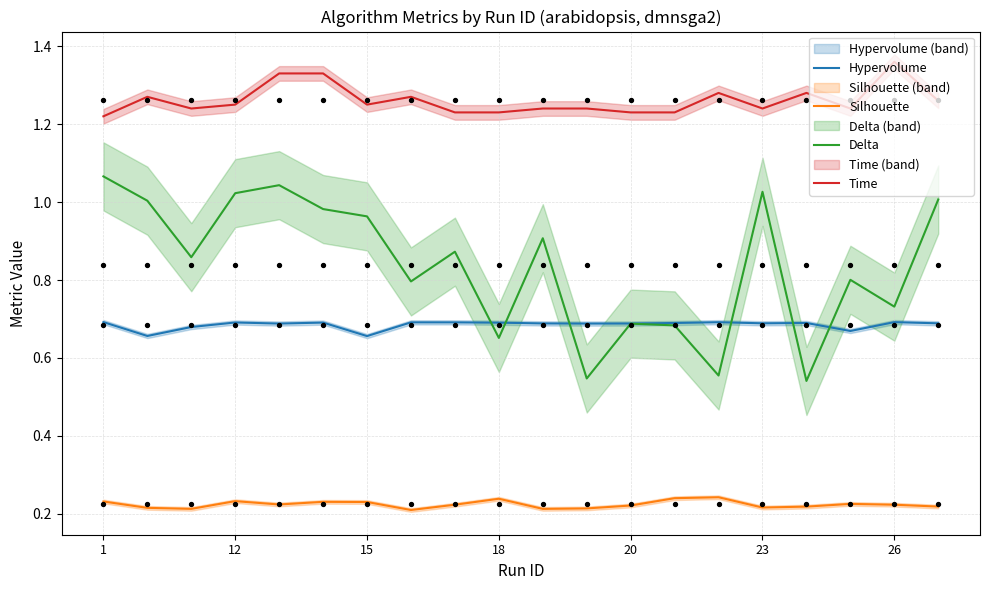

At how many categories does at least one series exceed 0?

20